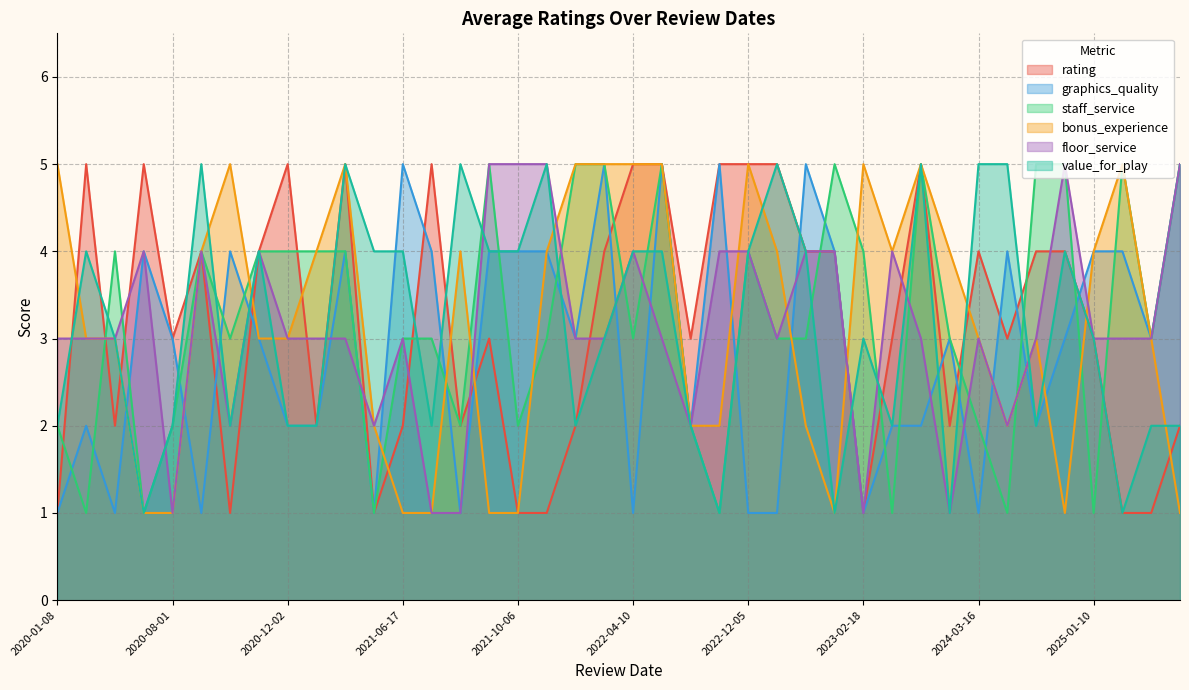

At which label is bonus_experience closest to 3?

2024-03-16